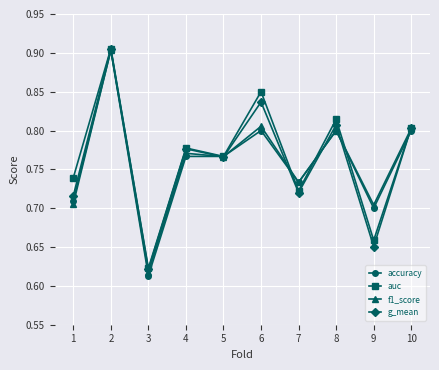

The accuracy series shows 0.7 at 9. True or false?

True